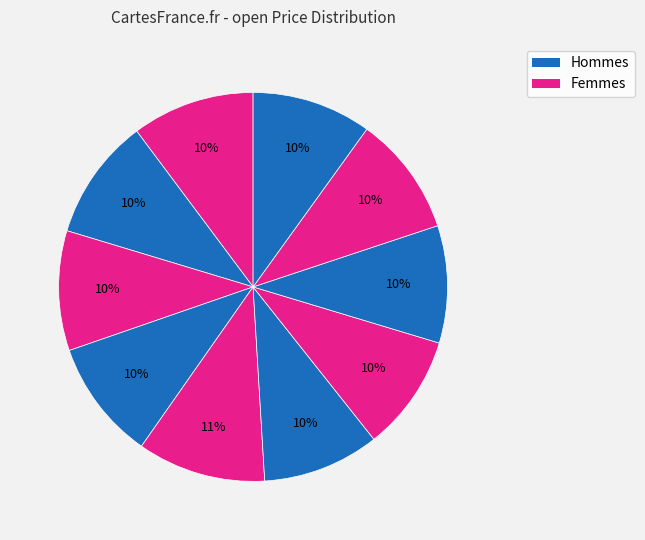

How many slices are in this pie chart?

10